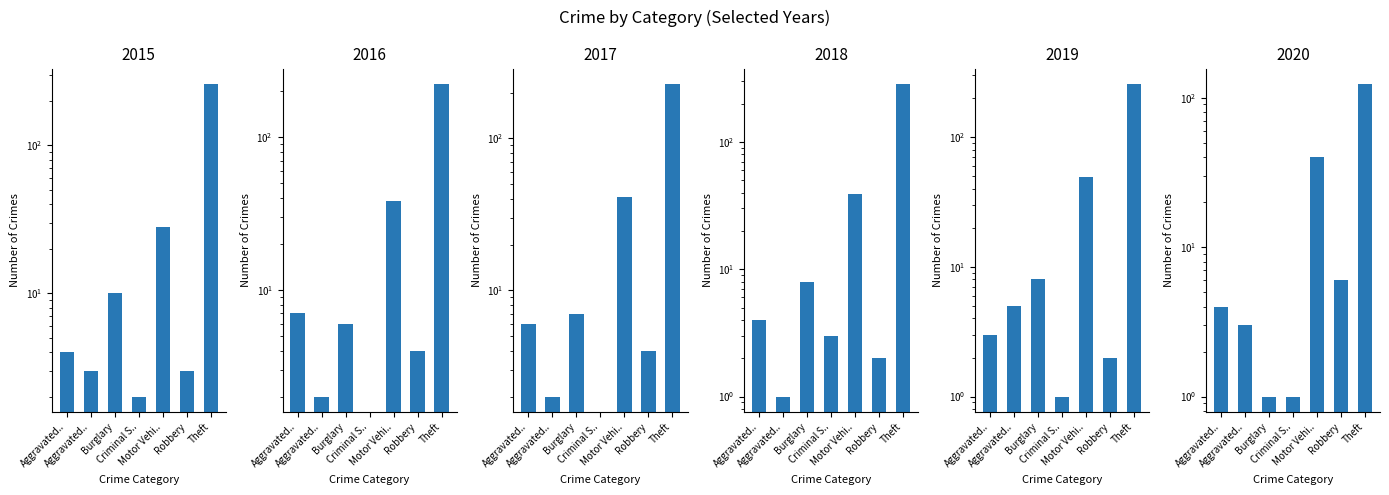

What is the average value of the 2020 series?

25